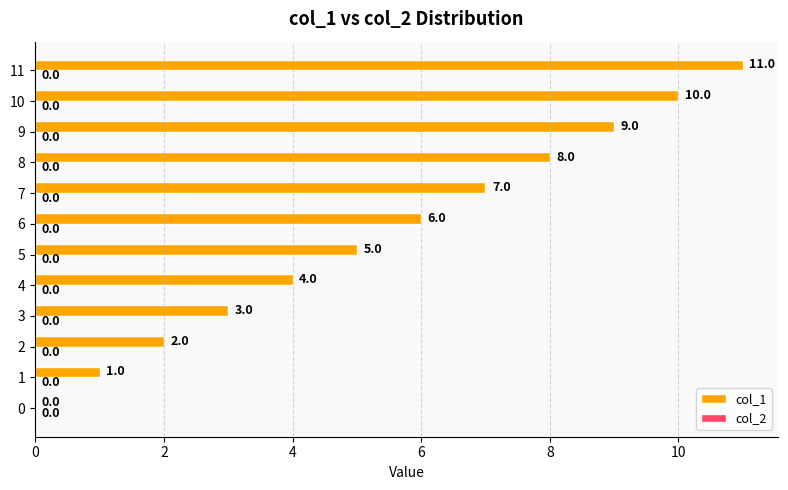

Where is the data nearest to the value 5?

5